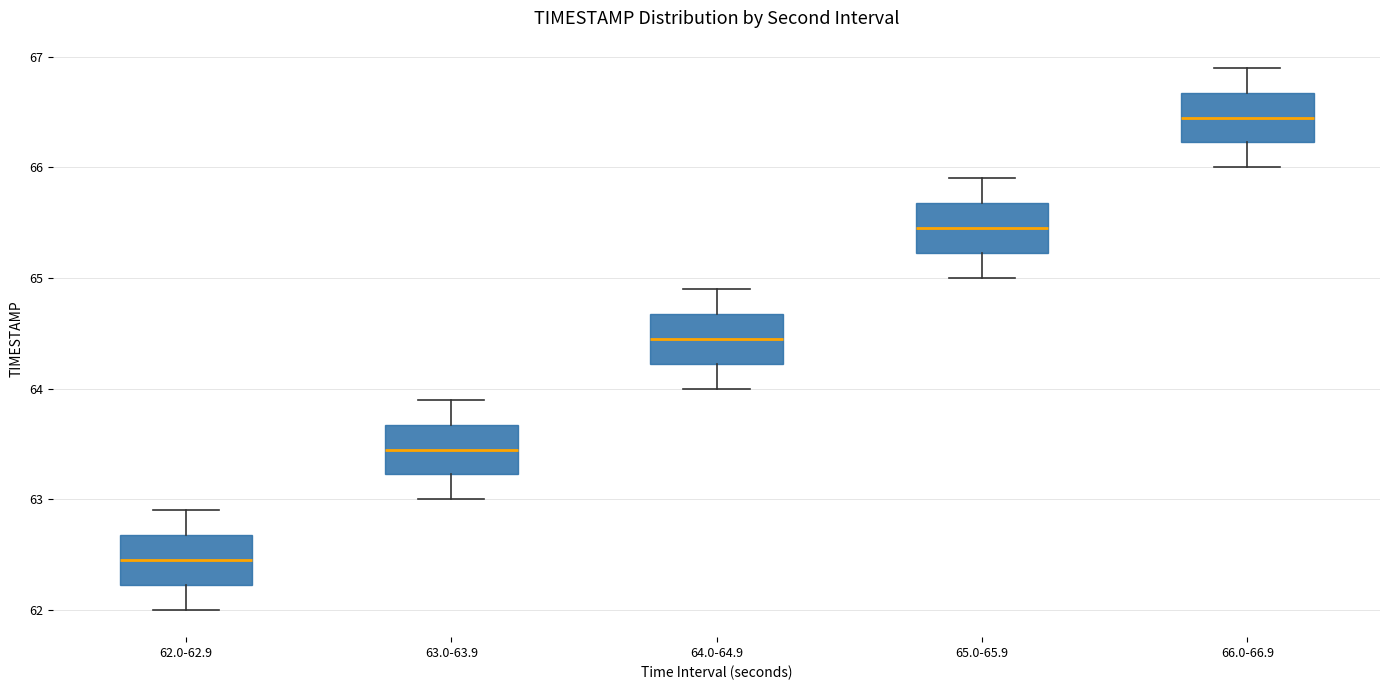

Reading left to right, read every box against the y-axis: the position of its median line, the range the box covers, and the ends of its whiskers. The values are not printed on the chart, so give them approximately, as read against the axis.

62.0-62.9: median 62.5, box 62.2 to 62.7, whiskers 62.0 to 62.9
63.0-63.9: median 63.5, box 63.2 to 63.7, whiskers 63.0 to 63.9
64.0-64.9: median 64.5, box 64.2 to 64.7, whiskers 64.0 to 64.9
65.0-65.9: median 65.5, box 65.2 to 65.7, whiskers 65.0 to 65.9
66.0-66.9: median 66.5, box 66.2 to 66.7, whiskers 66.0 to 66.9